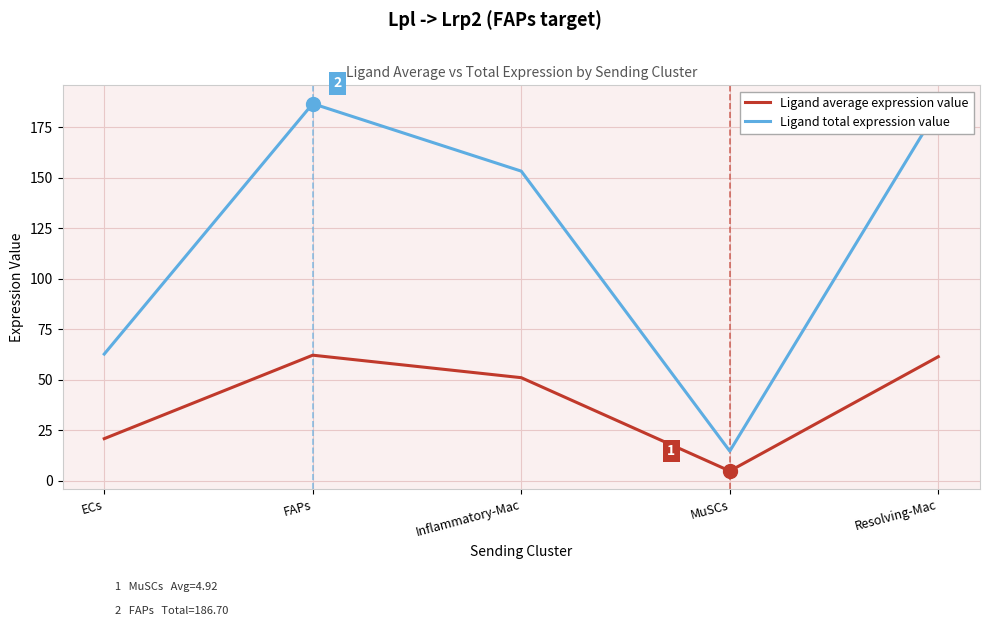

What is the difference between the highest and lowest values at Inflammatory-Mac?

102.2